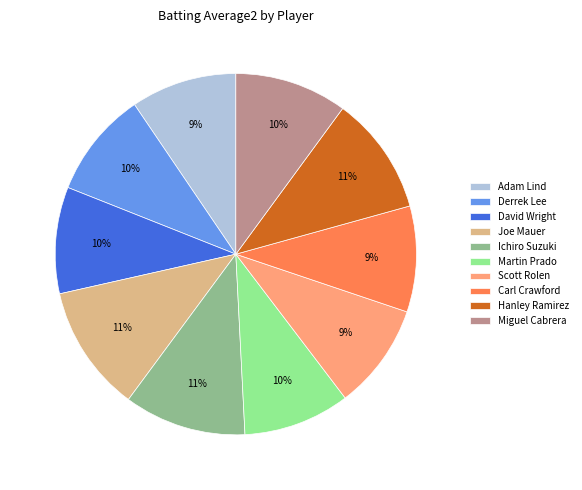

To the nearest percent, what portion does Miguel Cabrera represent?

10%